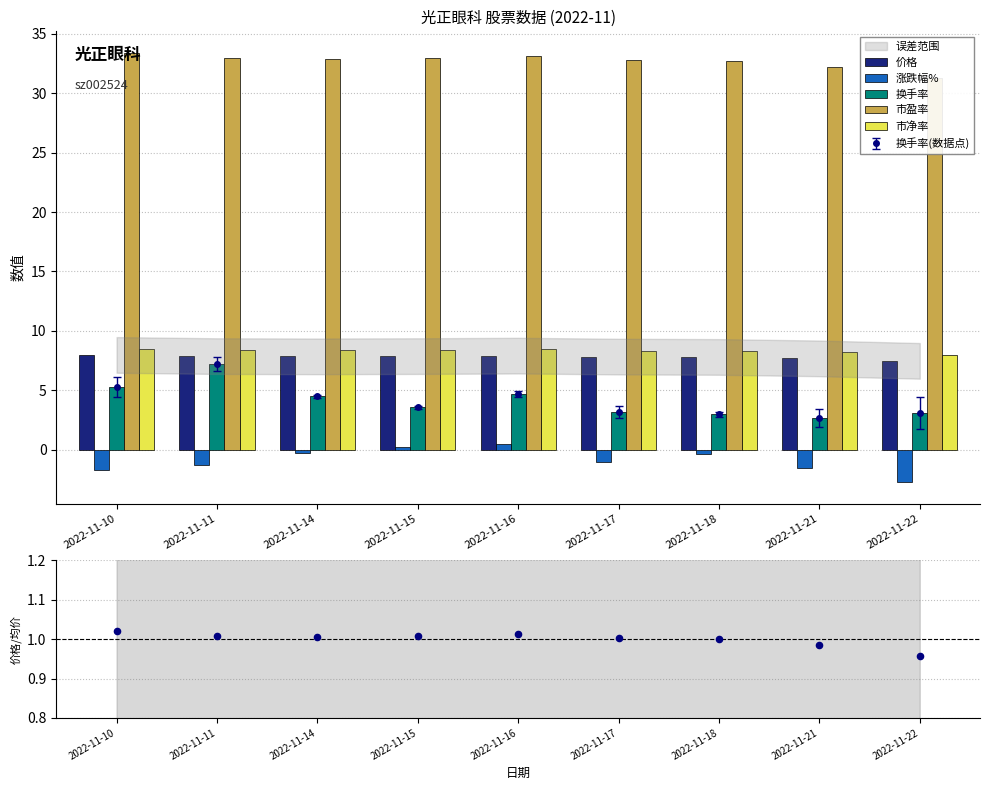

Is the value of 市盈率 at 2022-11-18 greater than the value of 价格/均价 at 2022-11-17?

Yes